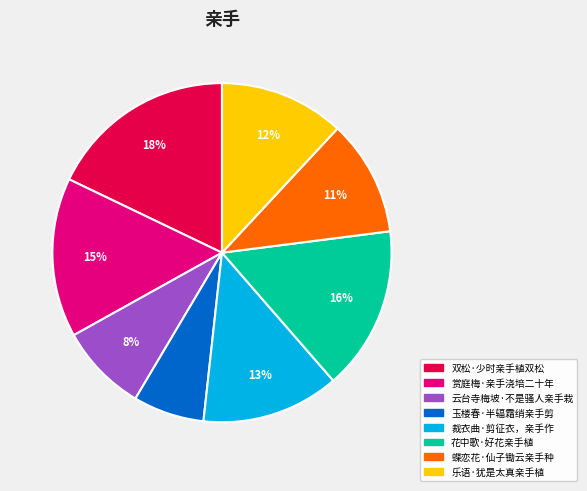

How many slices are in this pie chart?

8